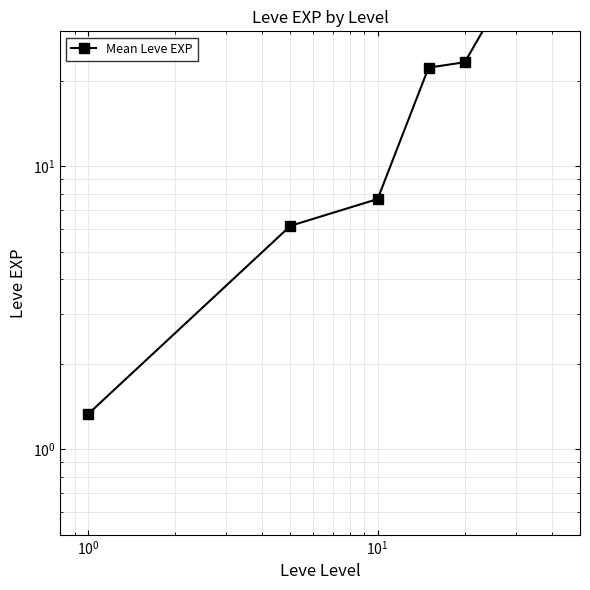

What is the value of the 1st point from the left?

1.3